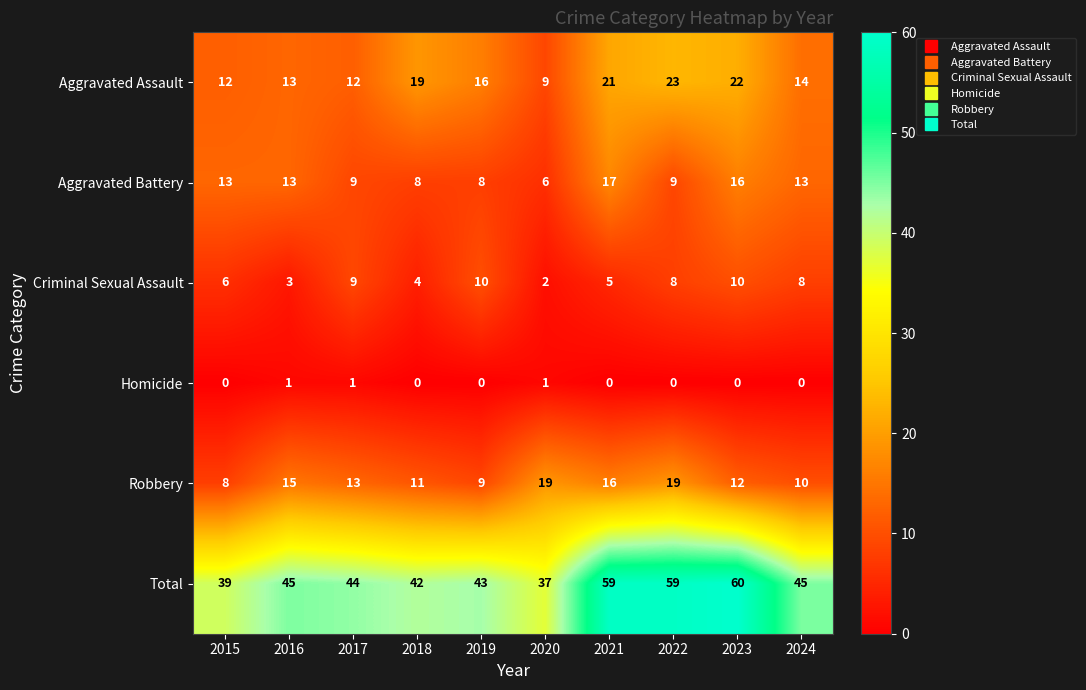

What is the average value of the Aggravated Assault series?

16